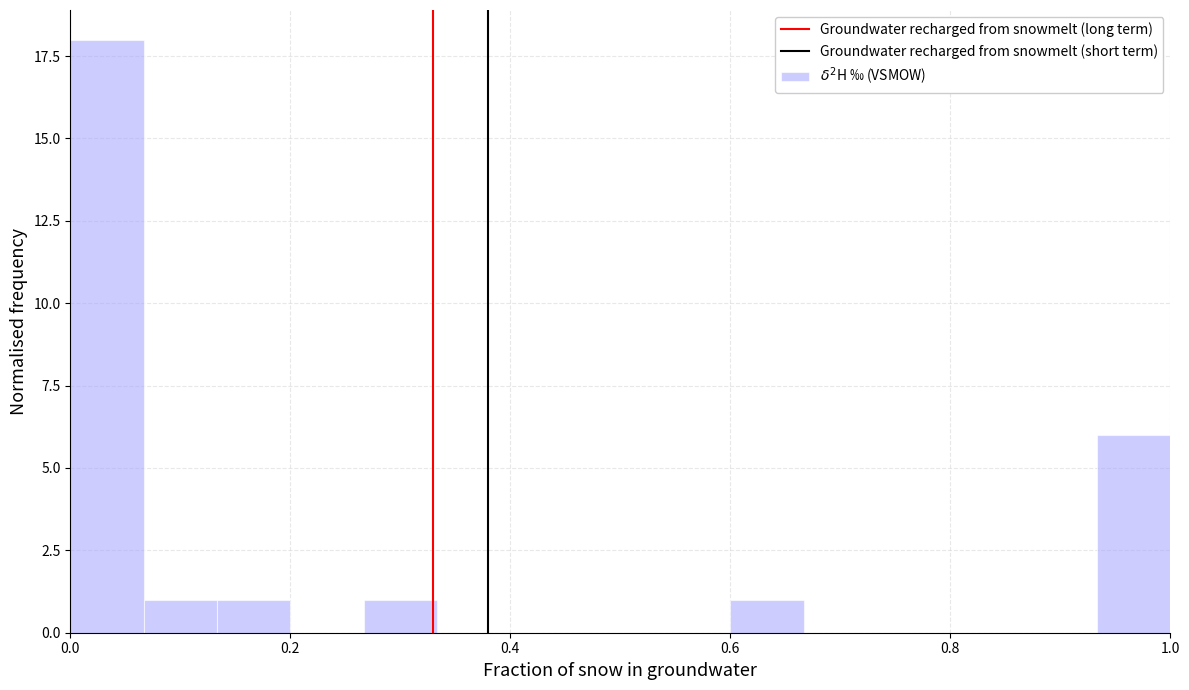

Around what value on the x-axis is the tallest bar? Give the approximate position of its centre, as read against the axis.

0.04